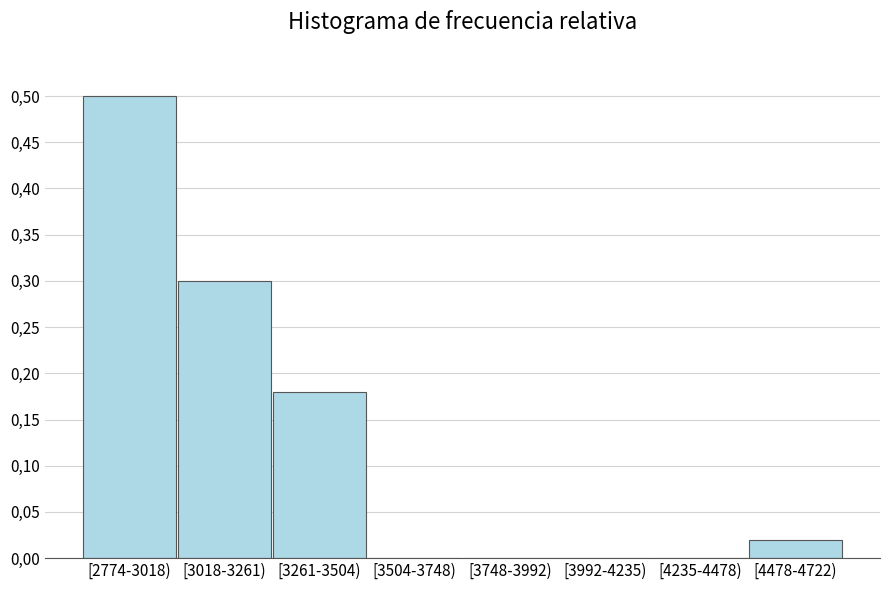

Are the bars horizontal?

No